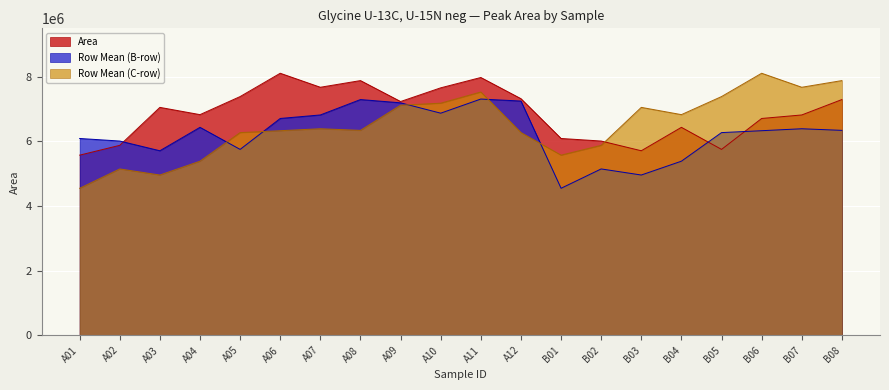

How many values in the Row Mean (B-row) series exceed 6342399?

9